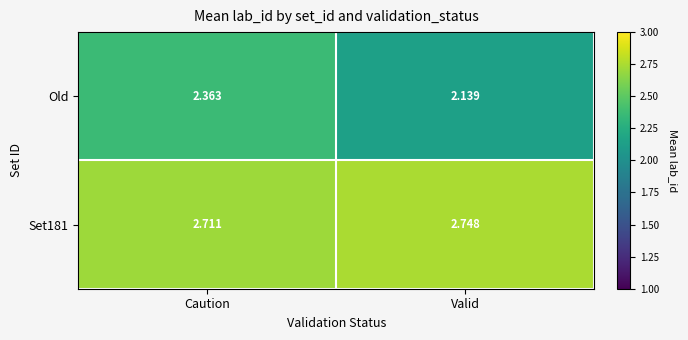

What is the difference between the highest and lowest values at Valid?

0.6